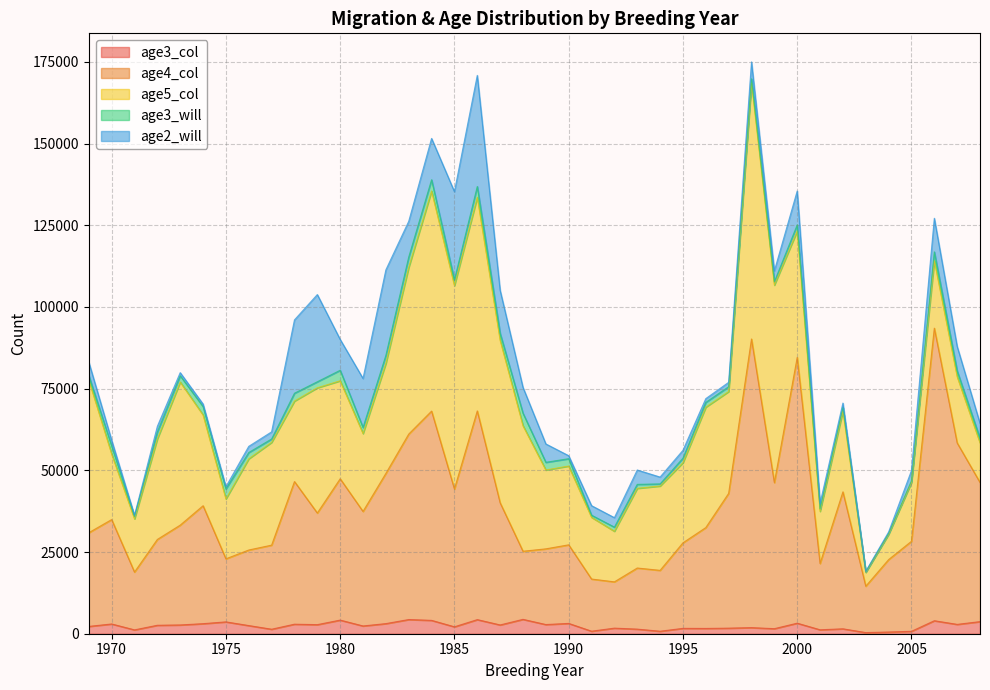

Rank the series at 1995 from lowest to highest value.

age3_will, age3_col, age2_will, age5_col, age4_col